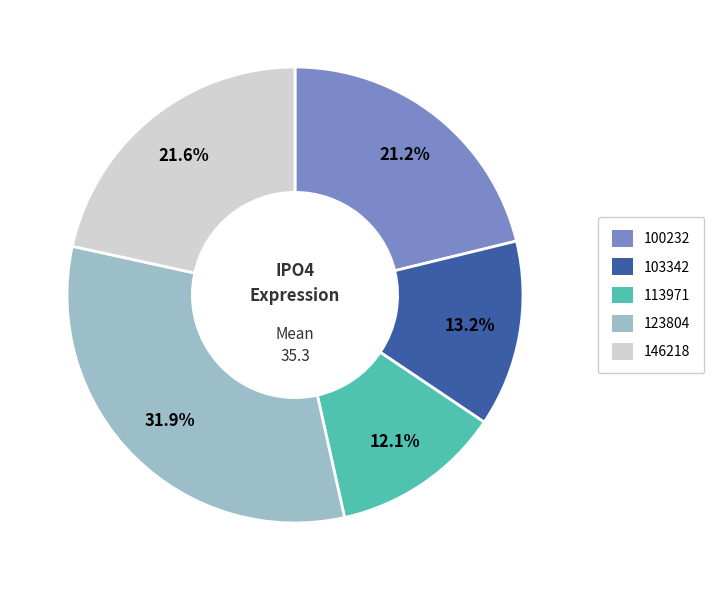

What percentage is the 146218 slice, to the nearest percent?

22%